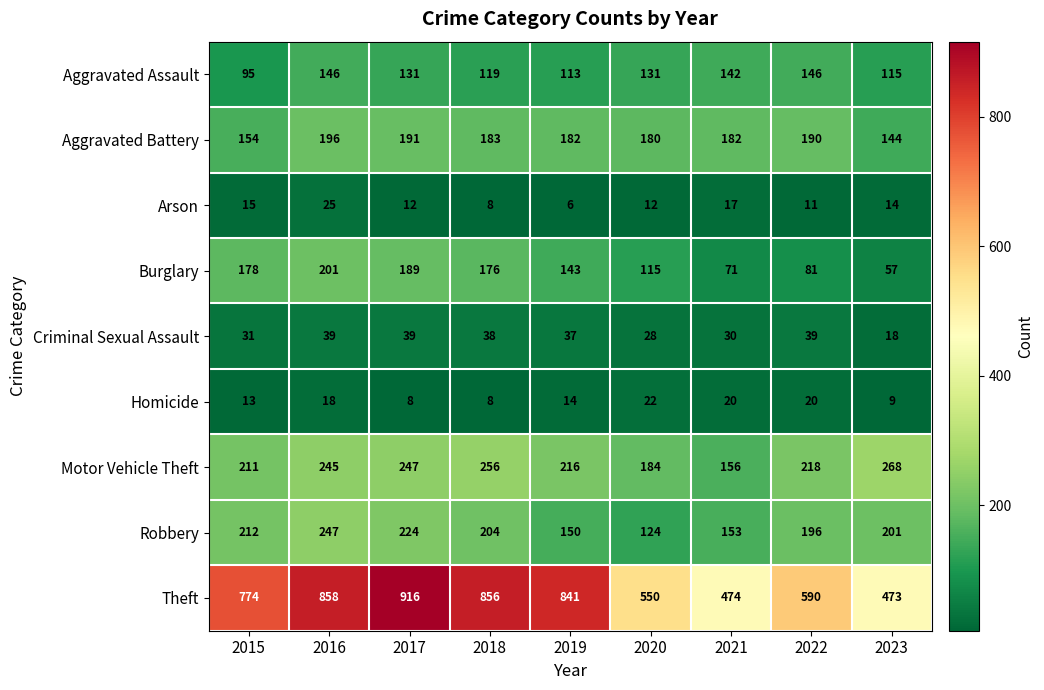

List the series in order of their peak value, highest first.

Theft, Motor Vehicle Theft, Robbery, Burglary, Aggravated Battery, Aggravated Assault, Criminal Sexual Assault, Arson, Homicide